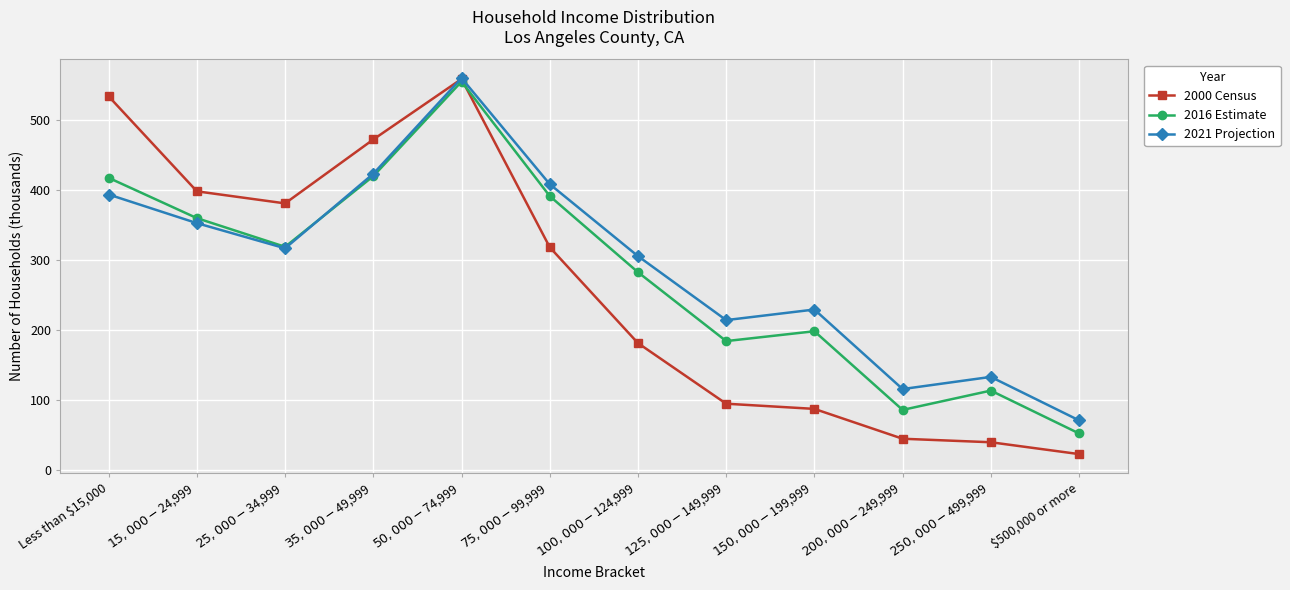

At which category does 2016 Estimate reach its first local valley?

$25,000-$34,999